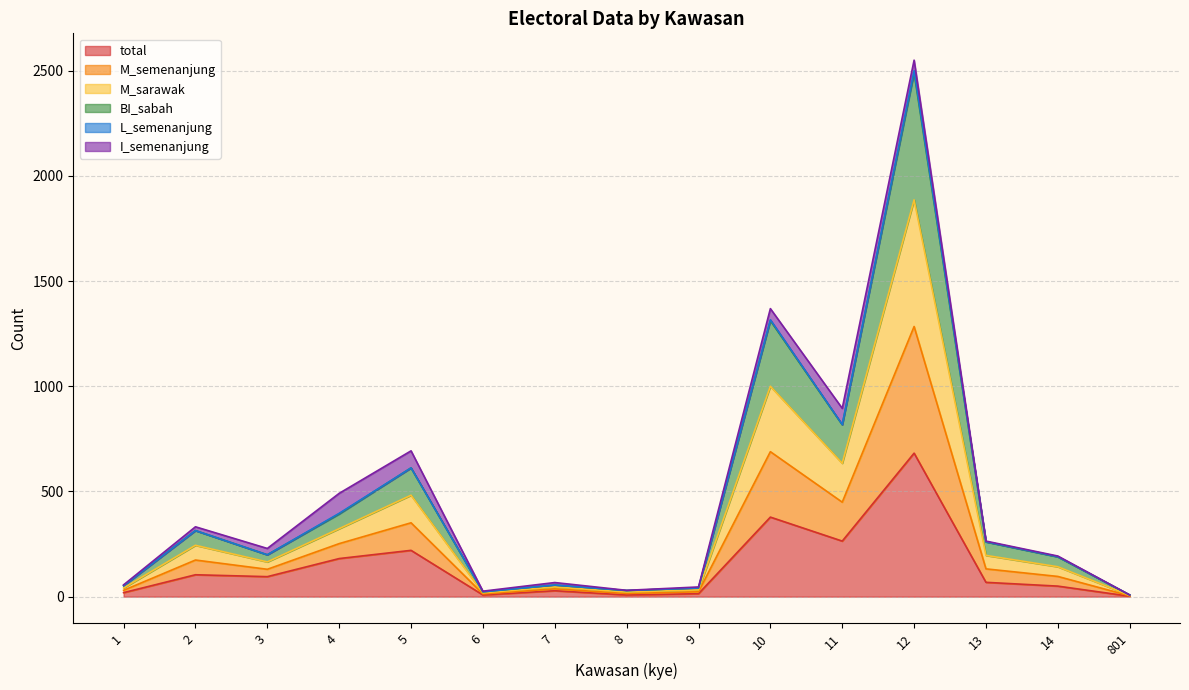

True or false: total has a value of 27 at 13.

False